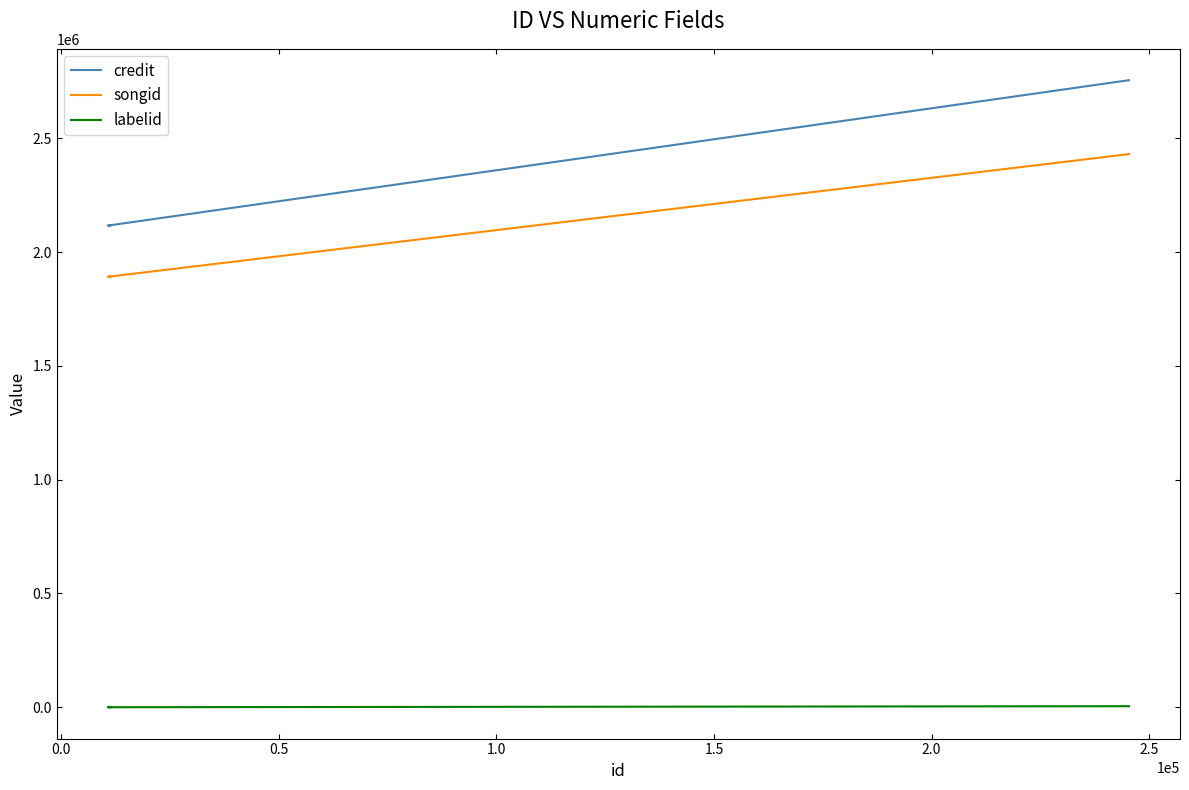

At how many categories does at least one series exceed 1686195?

5